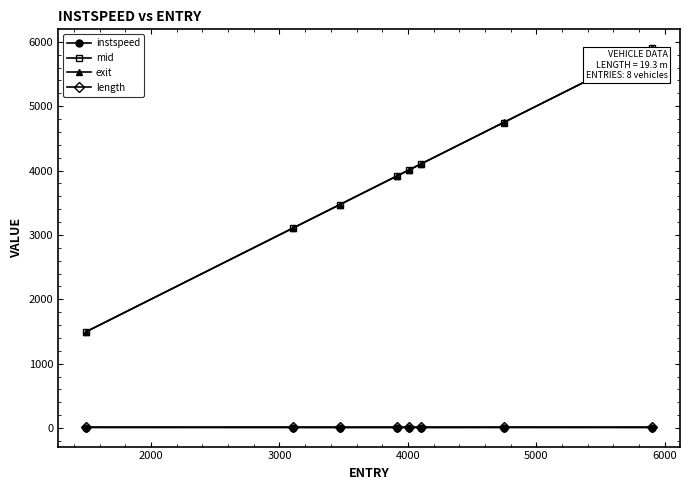

True or false: mid and instspeed cross at least once.

False